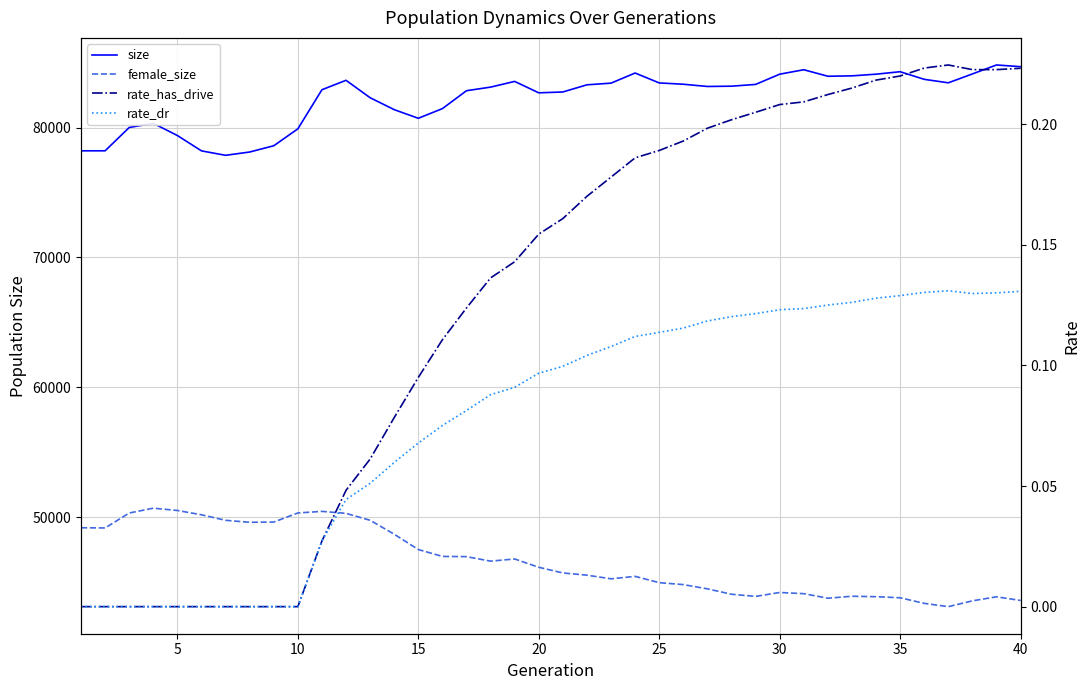

How many categories are shown in the chart?

40